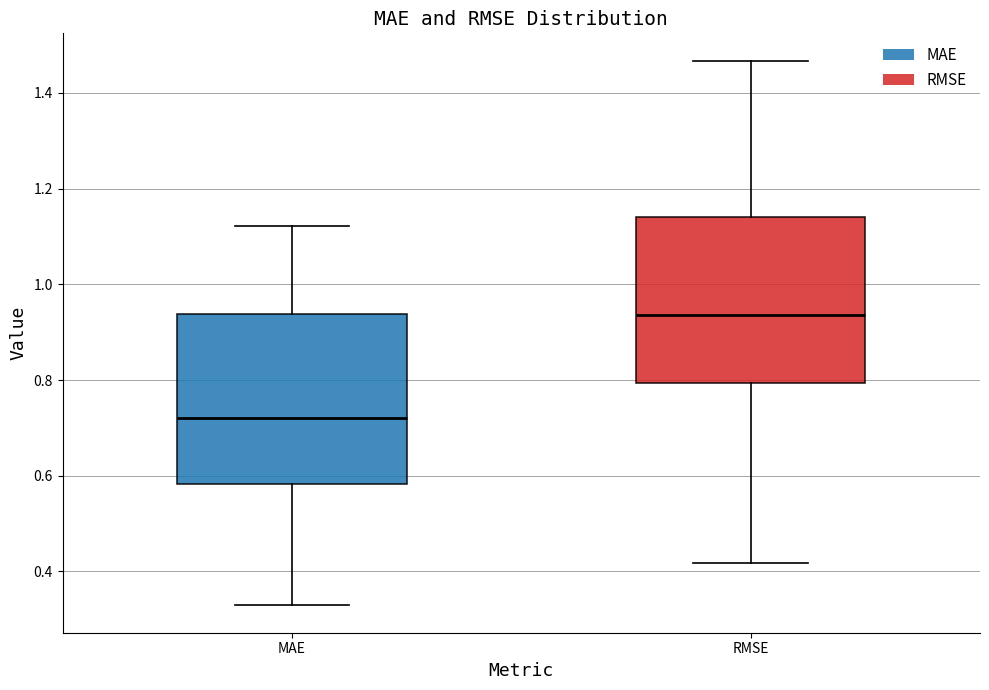

Reading left to right, read every box against the y-axis: the position of its median line, the range the box covers, and the ends of its whiskers. The values are not printed on the chart, so give them approximately, as read against the axis.

MAE: median 0.72, box 0.58 to 0.94, whiskers 0.32 to 1.12
RMSE: median 0.94, box 0.80 to 1.14, whiskers 0.42 to 1.46